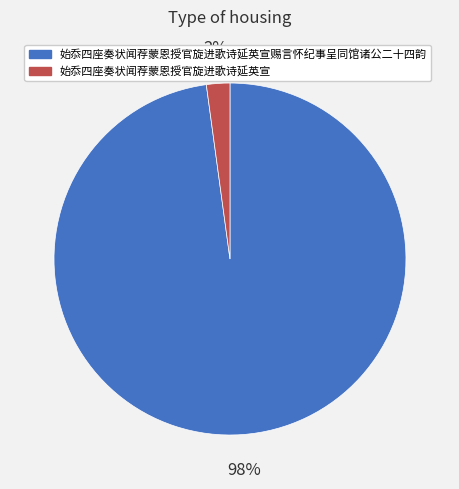

Rank the categories by value from highest to lowest.

始忝四座奏状闻荐蒙恩授官旋进歌诗延英宣赐言怀纪事呈同馆诸公二十四韵, 始忝四座奏状闻荐蒙恩授官旋进歌诗延英宣